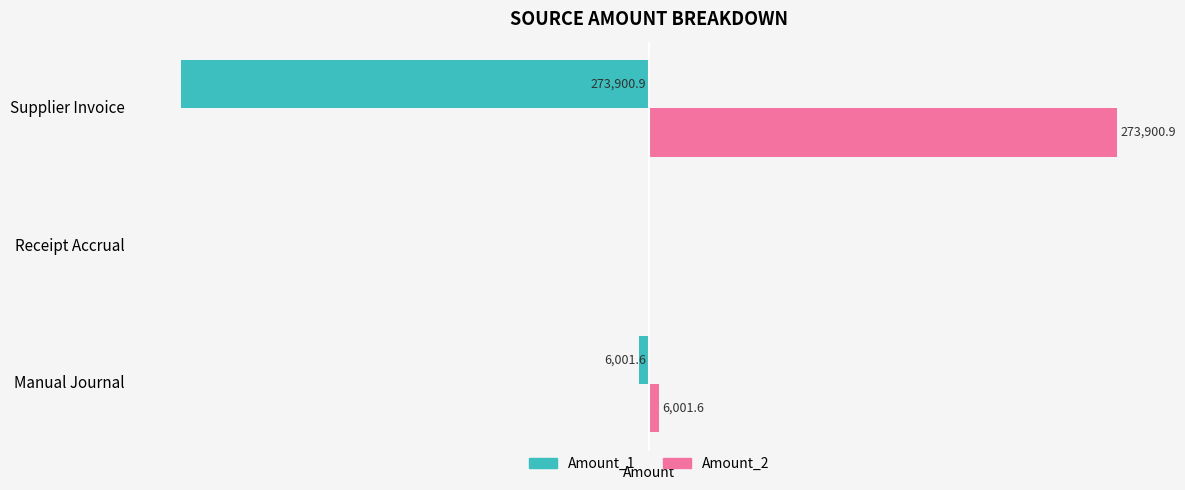

Where is Amount_1 nearest to the value -136950?

Manual Journal